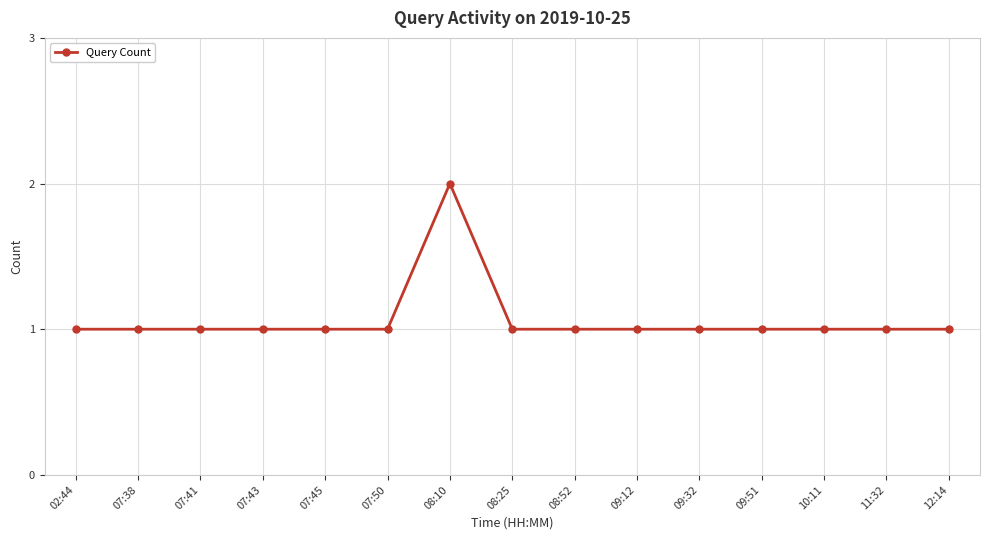

What is the ratio of the value at 08:52 to the value at 07:50?

1.0